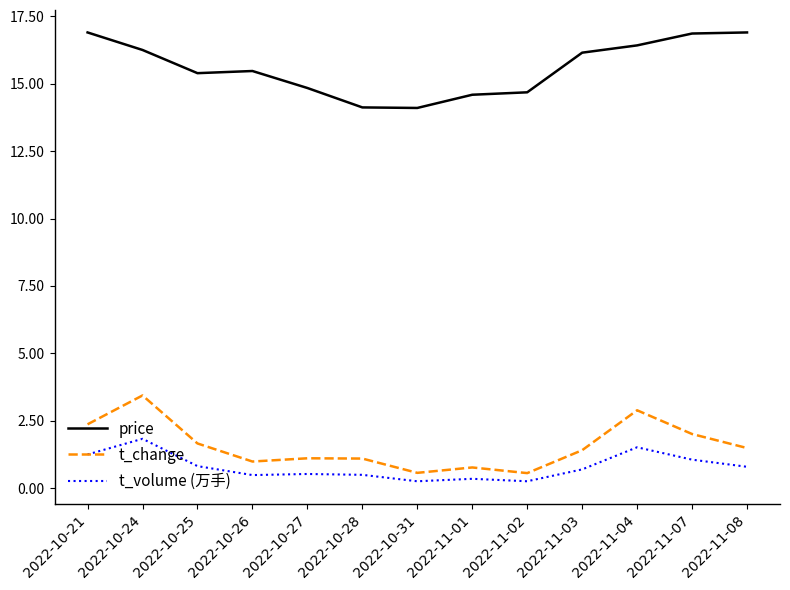

What is the sum of the t_change values at 2022-11-02 and 2022-10-28?

1.7